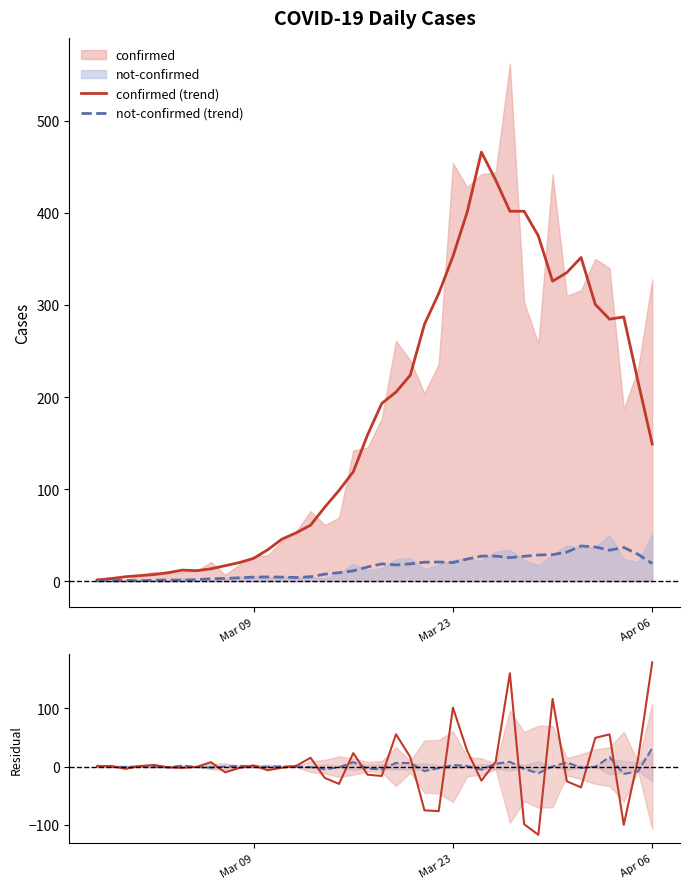

What is the highest value of the not-confirmed (trend) series?

38.2